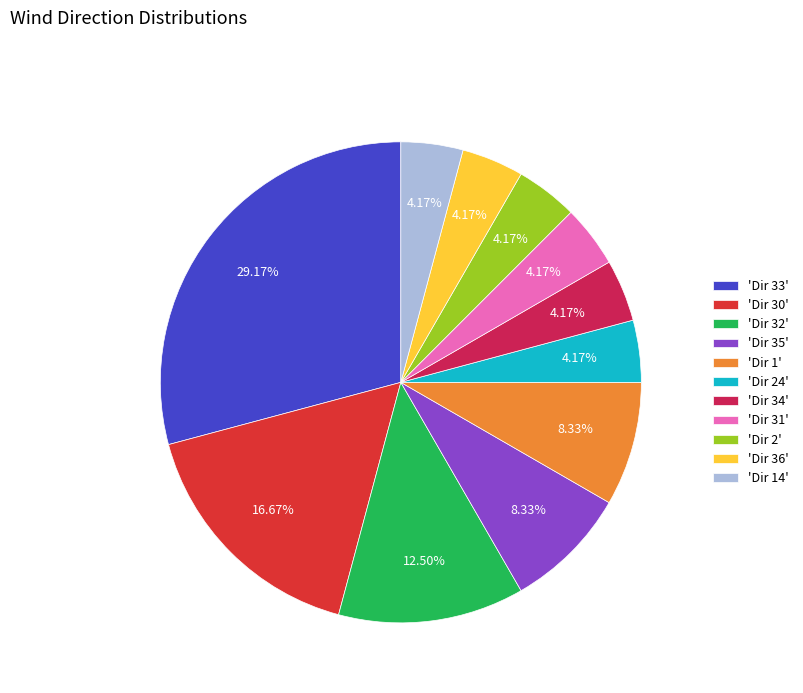

How many segments does this pie chart have?

11